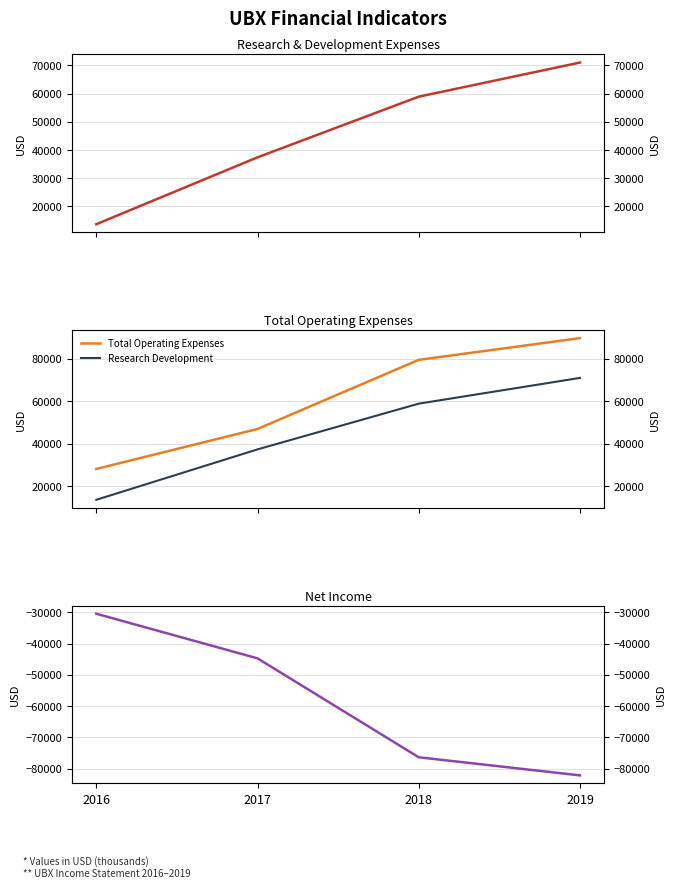

Reading left to right, extract all data points from this chart.

Research Development: 2016=13700	2017=37400	2018=58900	2019=71000
Total Operating Expenses: 2016=28200	2017=47000	2018=79500	2019=89700
Net Income: 2016=-30400	2017=-44700	2018=-76400	2019=-82200